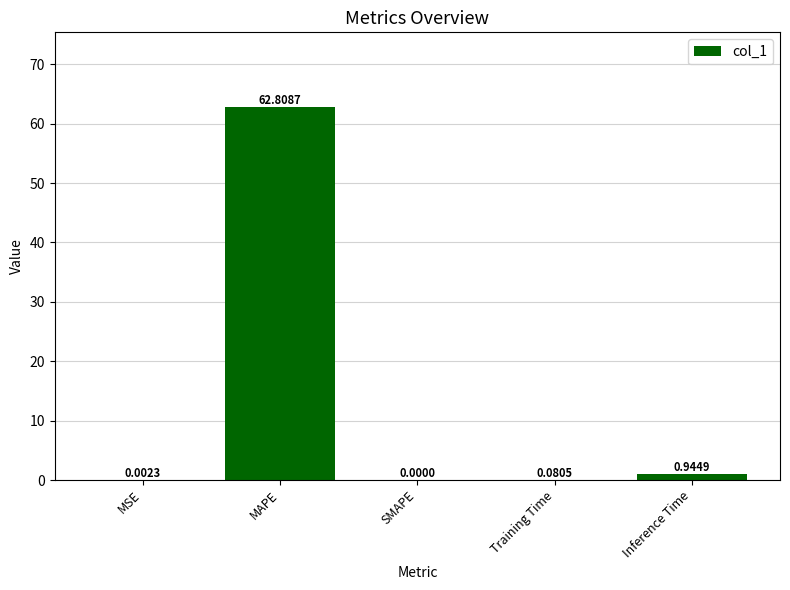

Which category has the highest value across all series?

MAPE